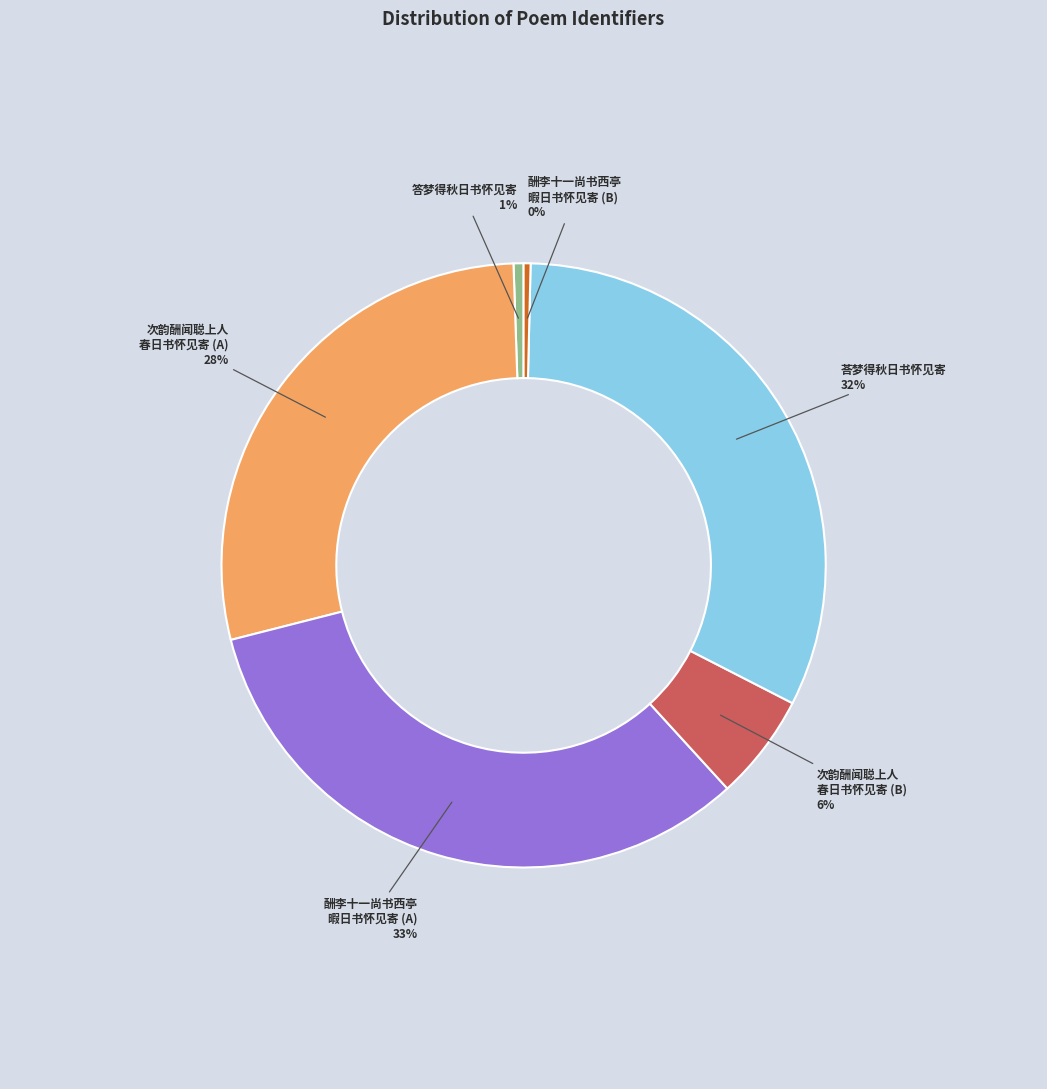

Which category has the biggest portion of the pie?

酬李十一尚书西亭 暇日书怀见寄 (A)